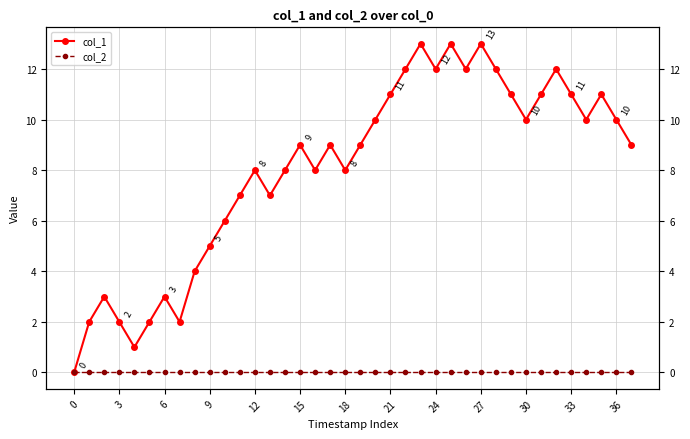

True or false: col_2 has more than 2 points higher than both neighbors.

False